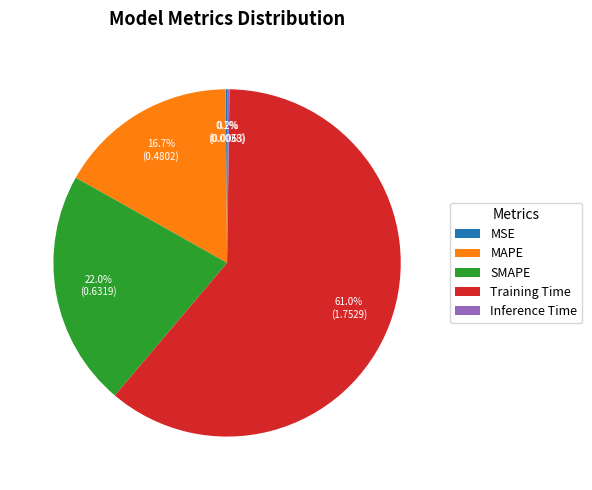

Approximately how many times larger is the value at MAPE compared to Training Time?

0.3